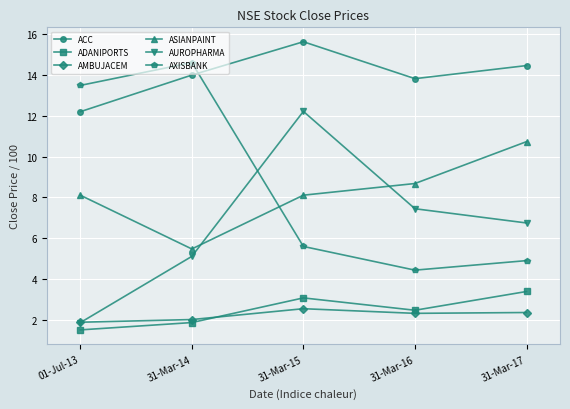

What is the difference between the highest and lowest values at 31-Mar-16?

11.5